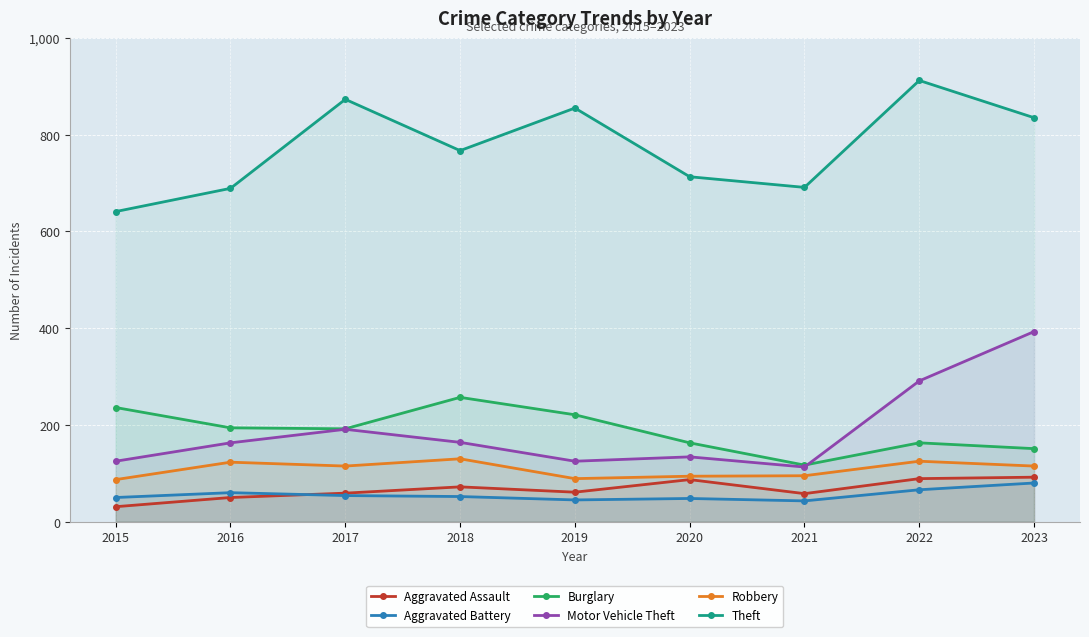

Where is Robbery nearest to the value 108?

2017